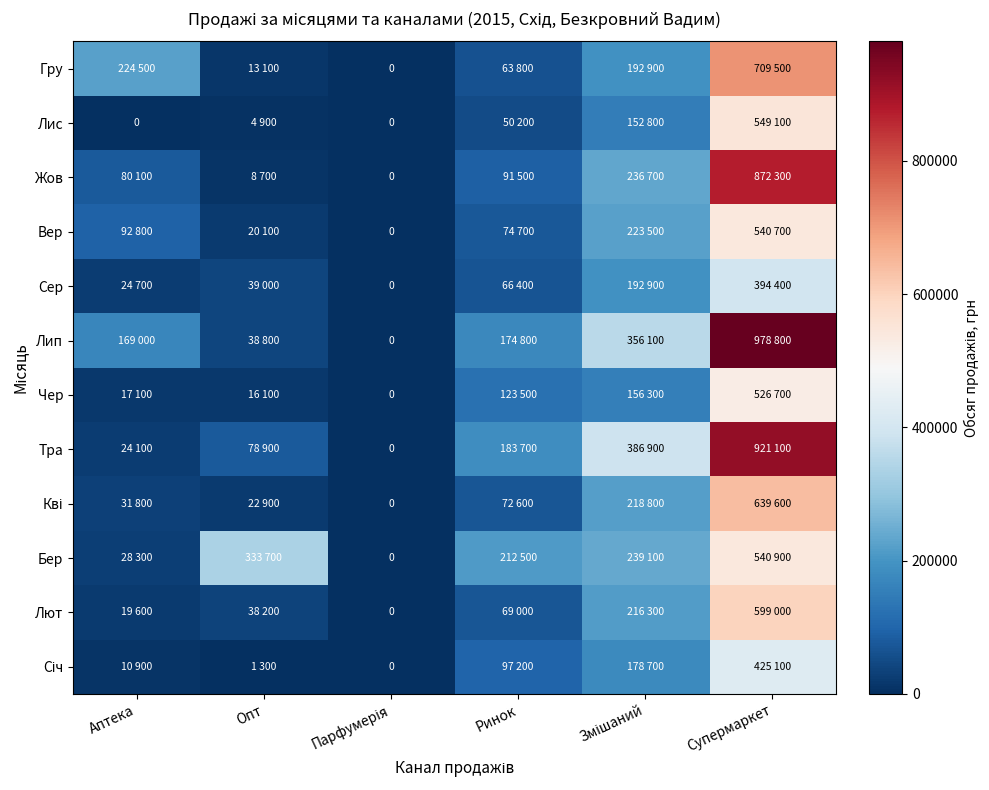

Which series has the largest range (max minus min)?

Лип